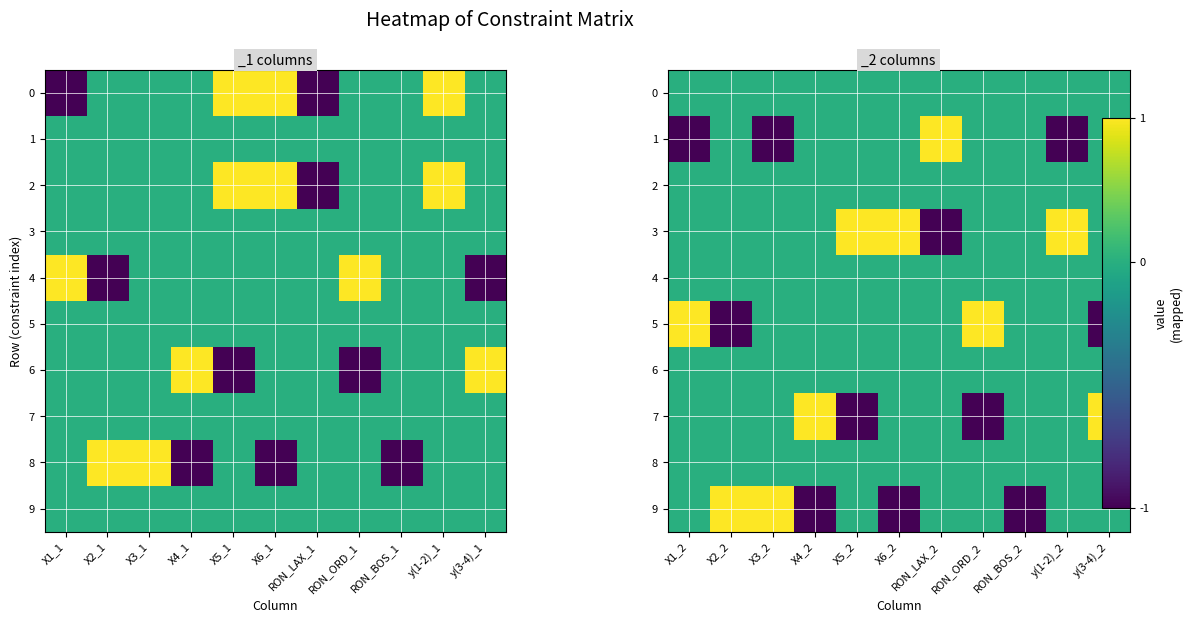

Count the number of categories in the chart.

11